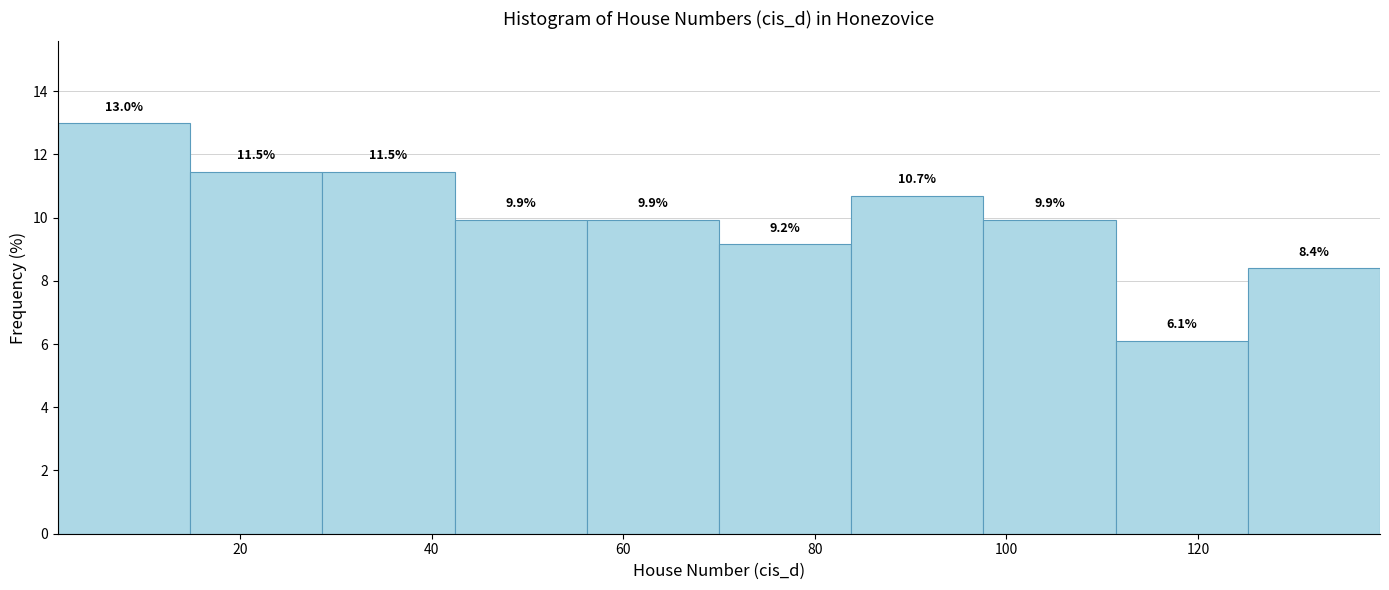

Reading left to right, transcribe this chart: for each bar, give the range it covers on the x-axis and its height. The bar edges are not printed on the chart, so give them approximately, as read against the axis.

1.0 to 14.8: 13.0
14.8 to 28.6: 11.5
28.6 to 42.4: 11.5
42.4 to 56.2: 9.9
56.2 to 70.0: 9.9
70.0 to 83.8: 9.2
83.8 to 97.6: 10.7
97.6 to 111.4: 9.9
111.4 to 125.2: 6.1
125.2 to 139.0: 8.4